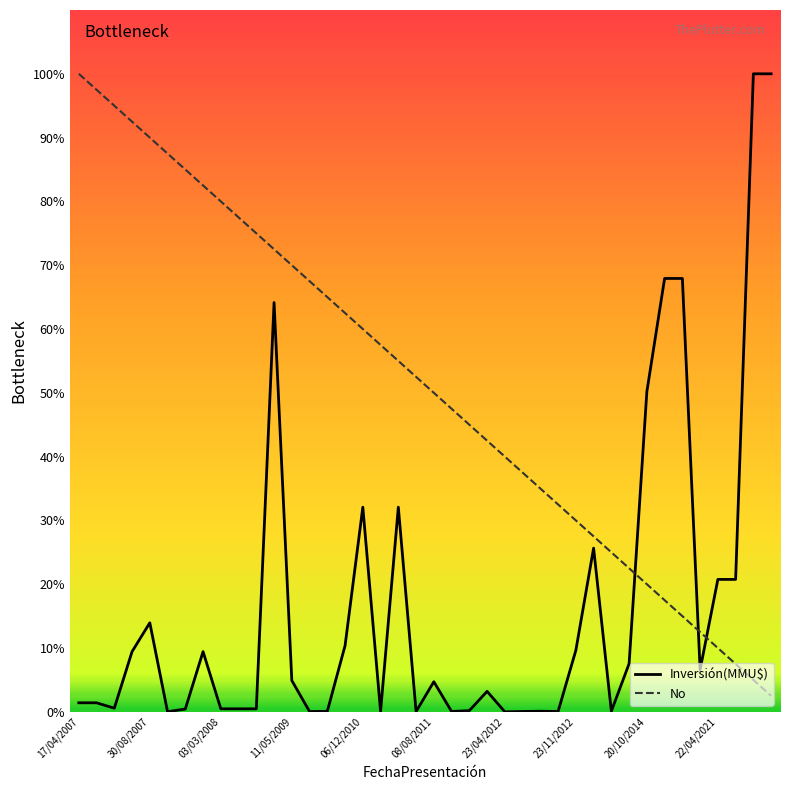

After their last crossing, which series has the higher values: No or Inversión(MMU$)?

Inversión(MMU$)